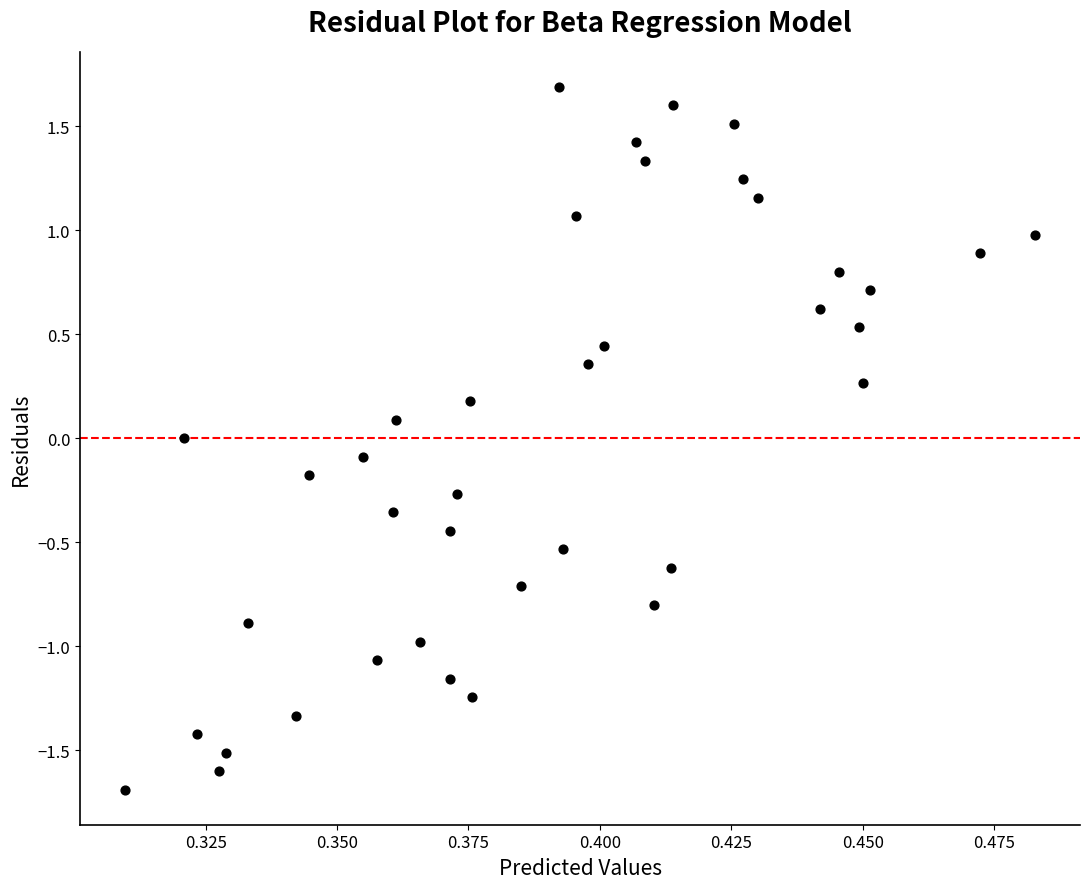

What is the range of Y values (max minus min)?

3.4